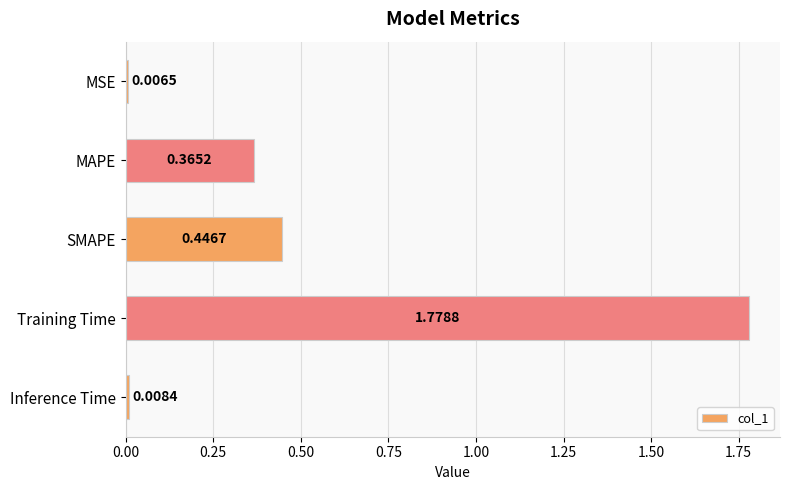

Count the number of data series in this chart.

1